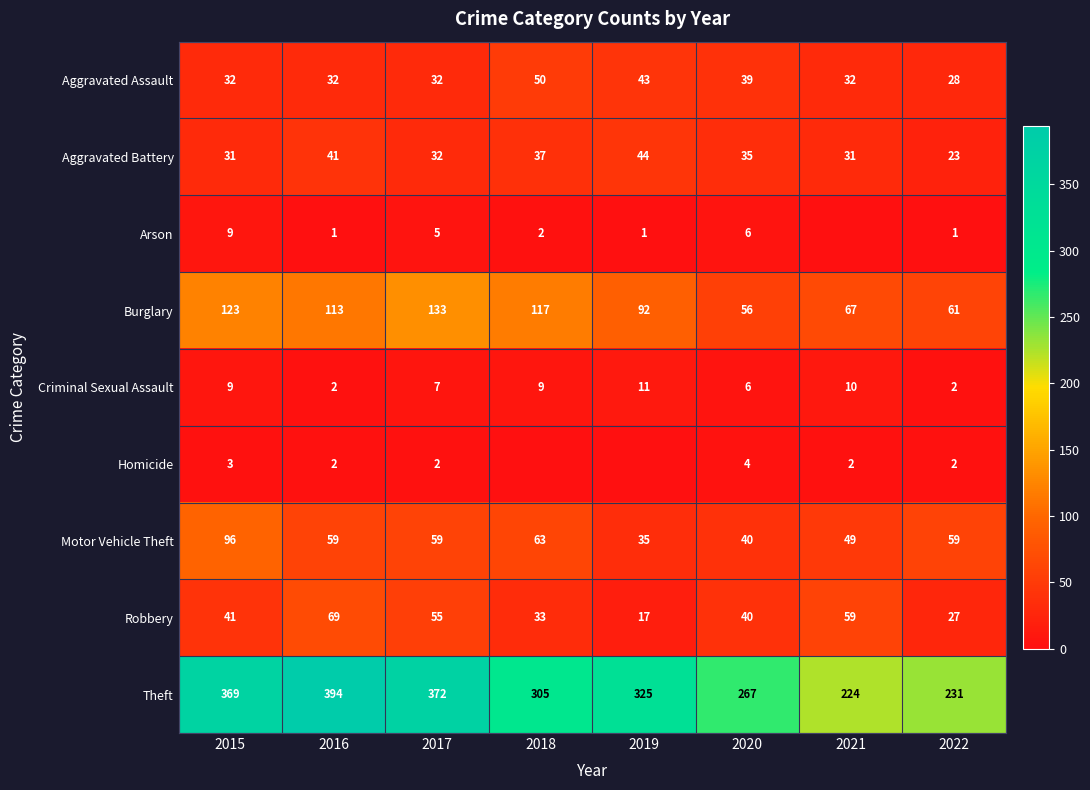

What is the sum of the Burglary values at 2019 and 2022?

153